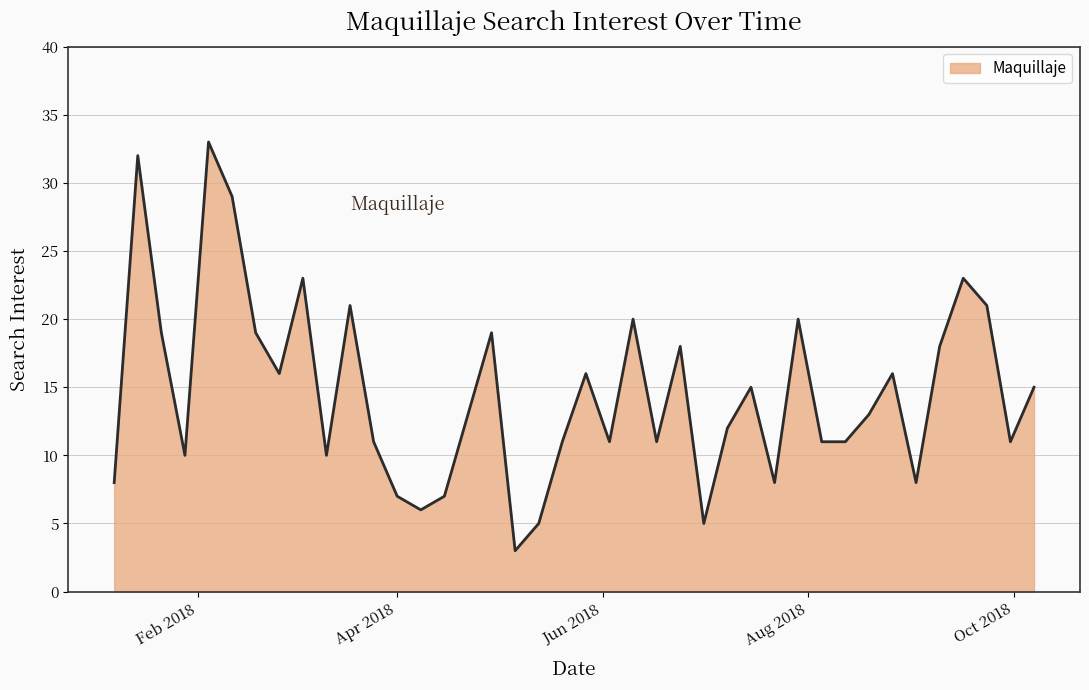

What is the difference between the maximum and minimum values?

30